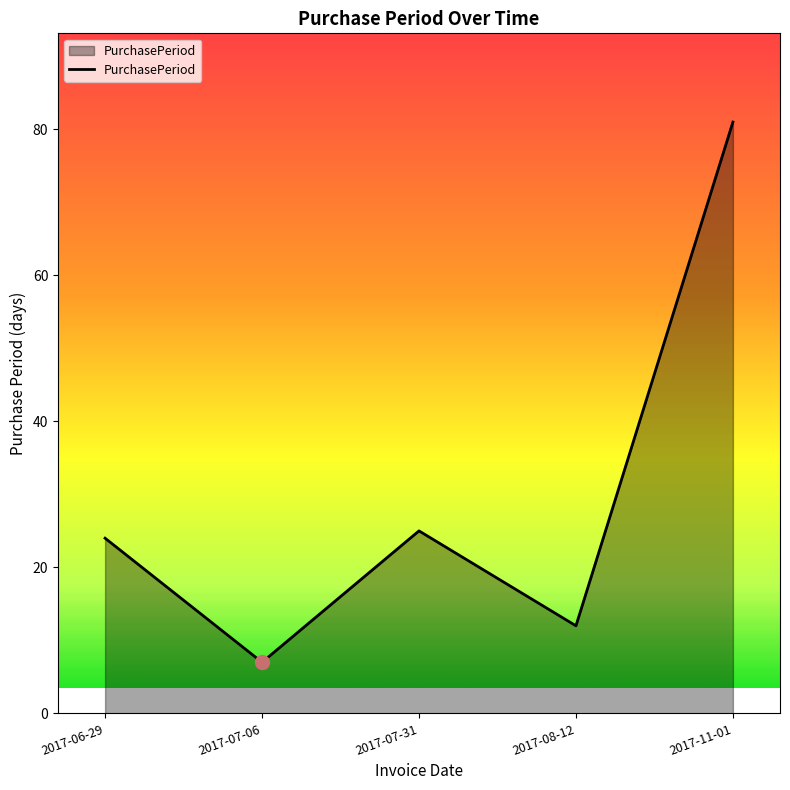

What is the ratio of the value at 2017-08-12 to the value at 2017-07-06?

1.7